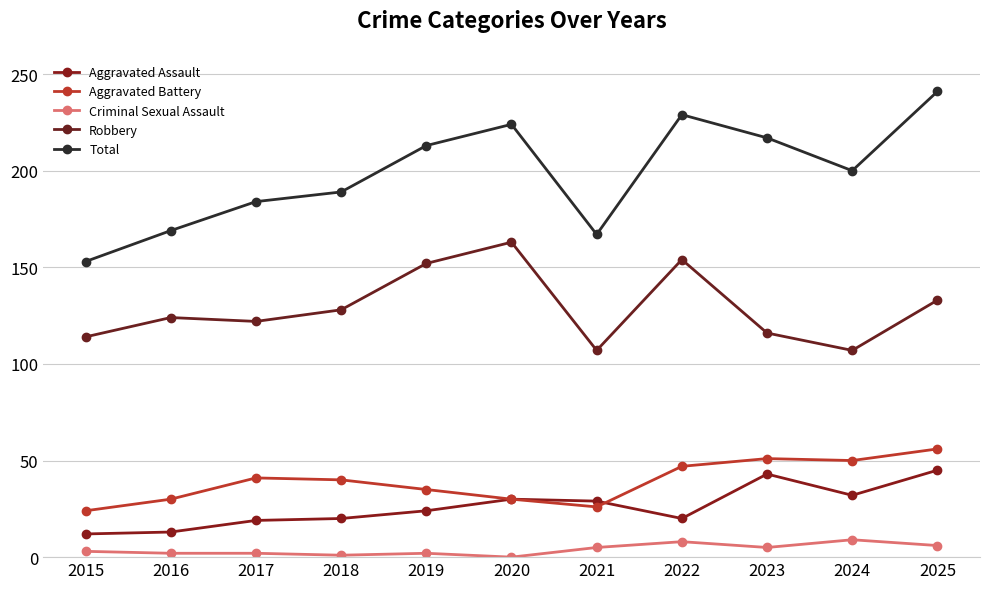

How many interior local valleys does the Criminal Sexual Assault series have?

3